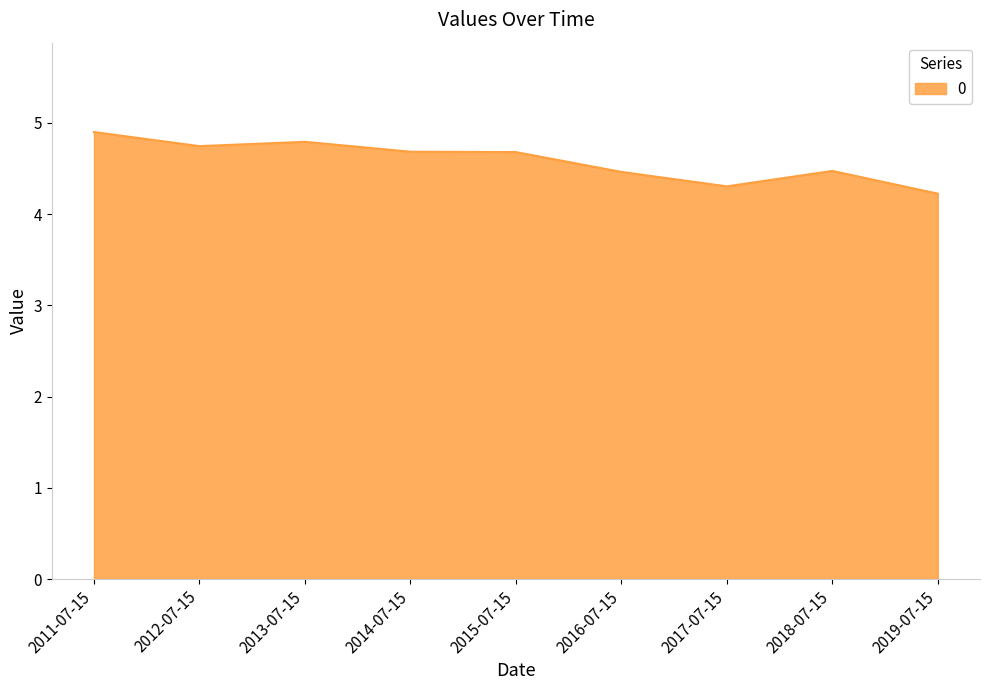

What position from the left is 2016-07-15?

6